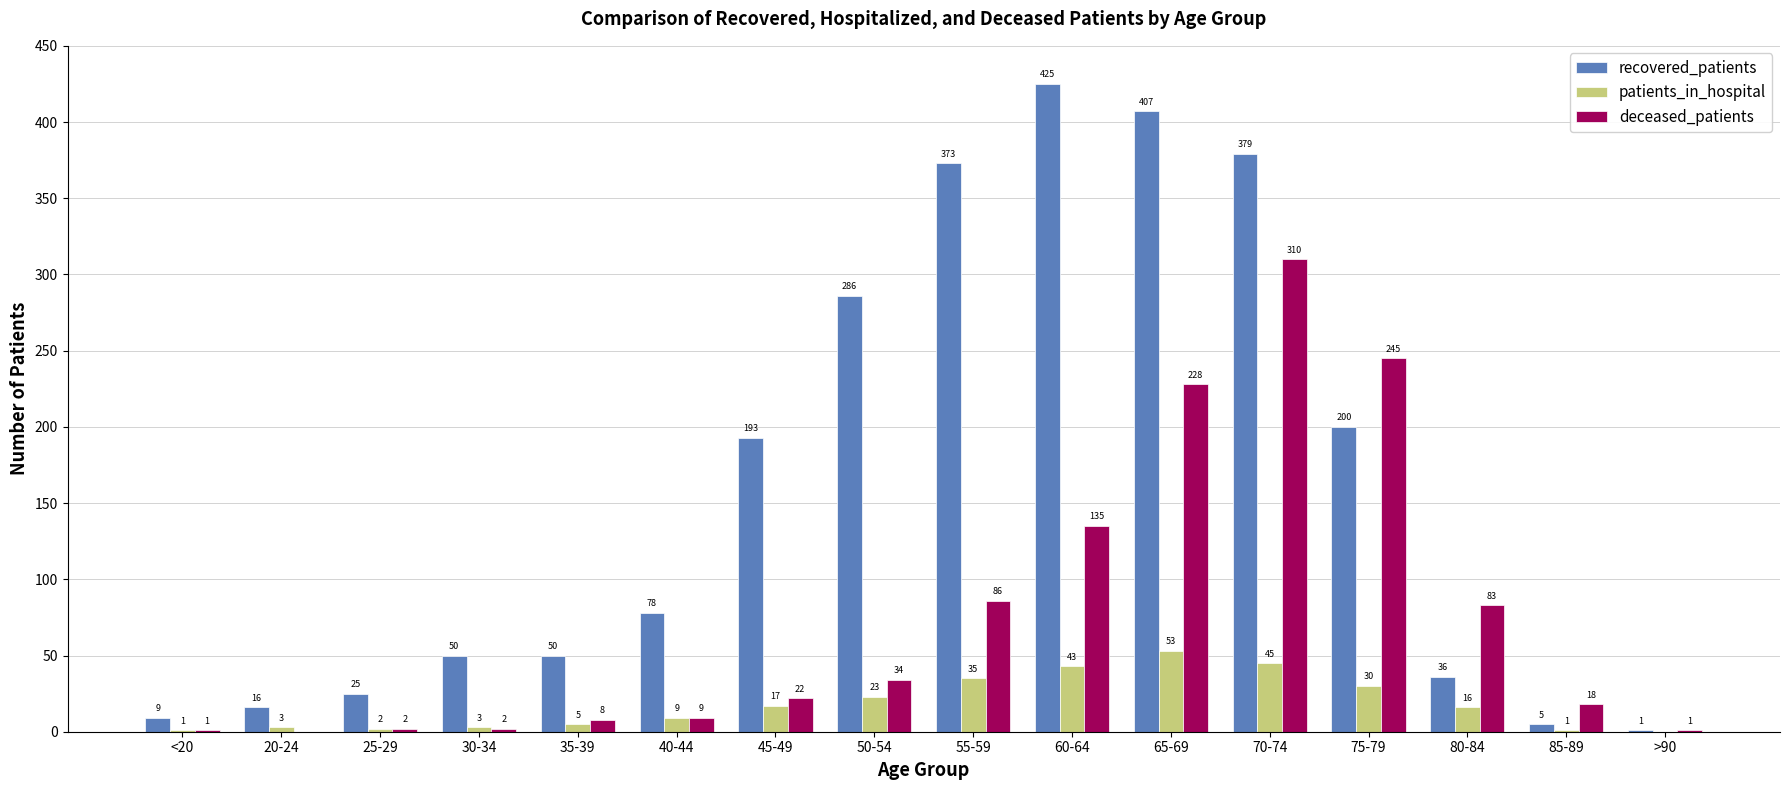

Reading right to left, transcribe all the data shown in this chart.

recovered_patients: >90=1	85-89=5	80-84=36	75-79=200	70-74=379	65-69=407	60-64=425	55-59=373	50-54=286	45-49=193	40-44=78	35-39=50	30-34=50	25-29=25	20-24=16	<20=9
patients_in_hospital: >90=0	85-89=1	80-84=16	75-79=30	70-74=45	65-69=53	60-64=43	55-59=35	50-54=23	45-49=17	40-44=9	35-39=5	30-34=3	25-29=2	20-24=3	<20=1
deceased_patients: >90=1	85-89=18	80-84=83	75-79=245	70-74=310	65-69=228	60-64=135	55-59=86	50-54=34	45-49=22	40-44=9	35-39=8	30-34=2	25-29=2	20-24=0	<20=1